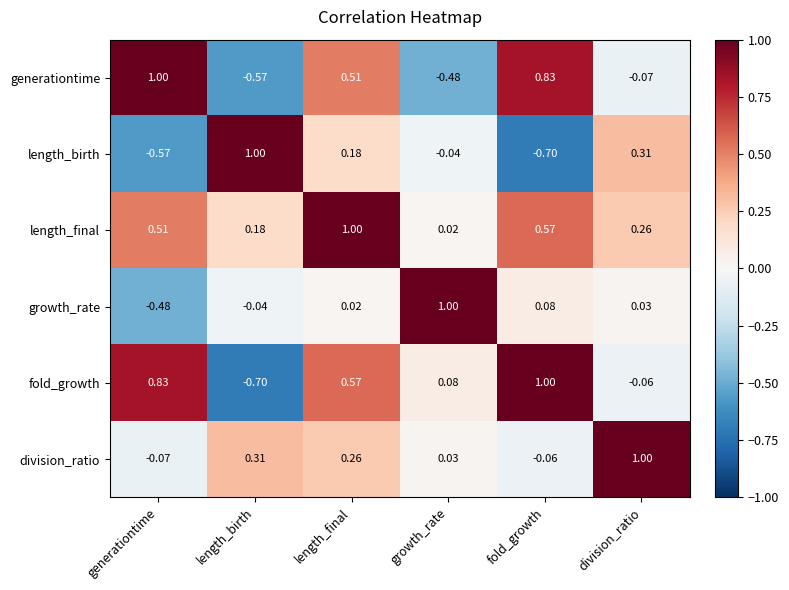

Rank the series at fold_growth from lowest to highest value.

length_birth, division_ratio, growth_rate, length_final, generationtime, fold_growth